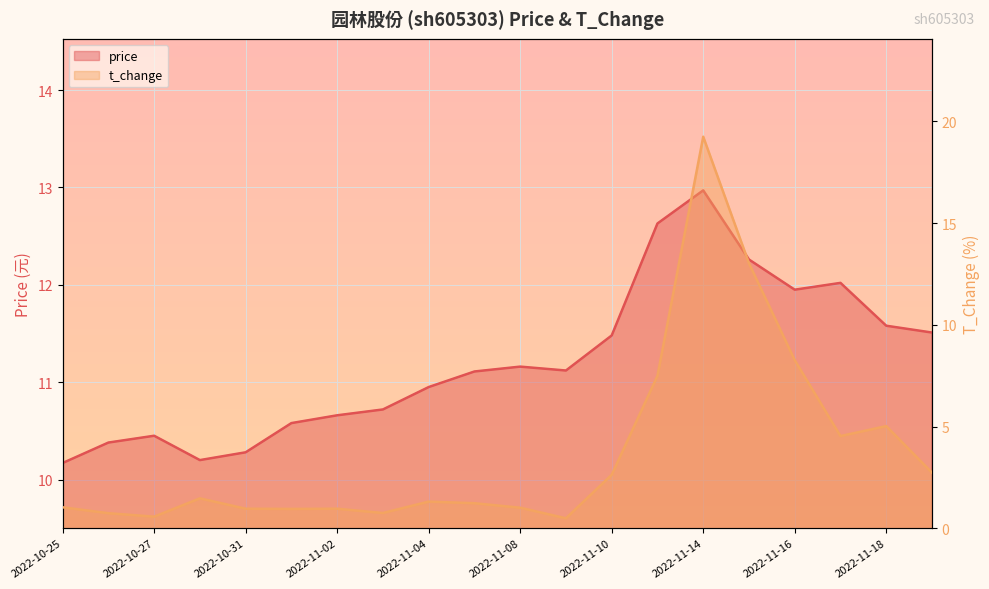

How many interior local valleys does the price series have?

3